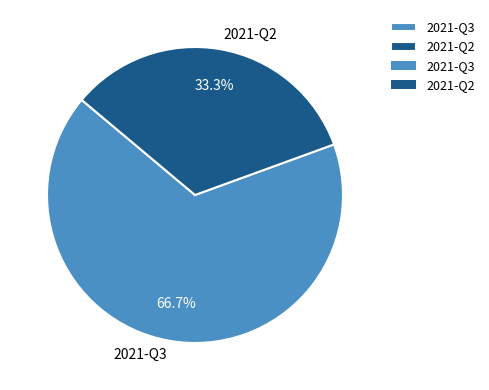

How many segments does this pie chart have?

2